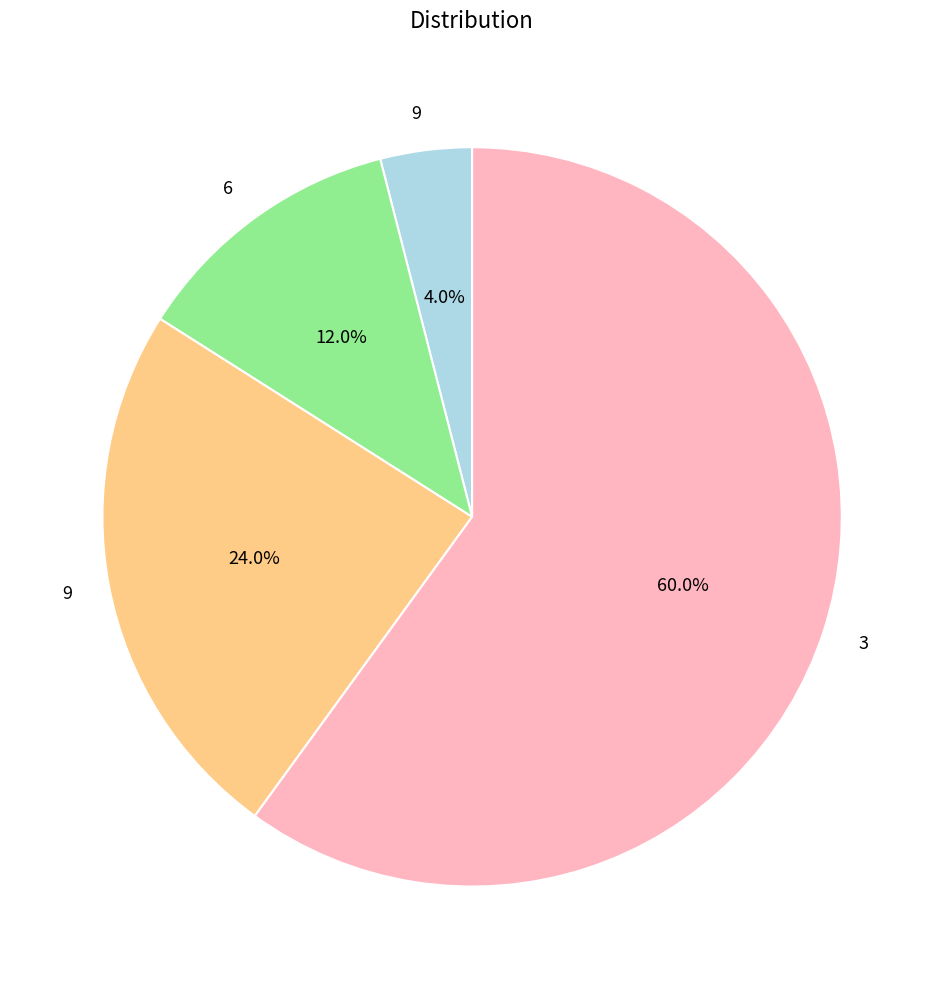

Is there a majority slice in this chart?

Yes